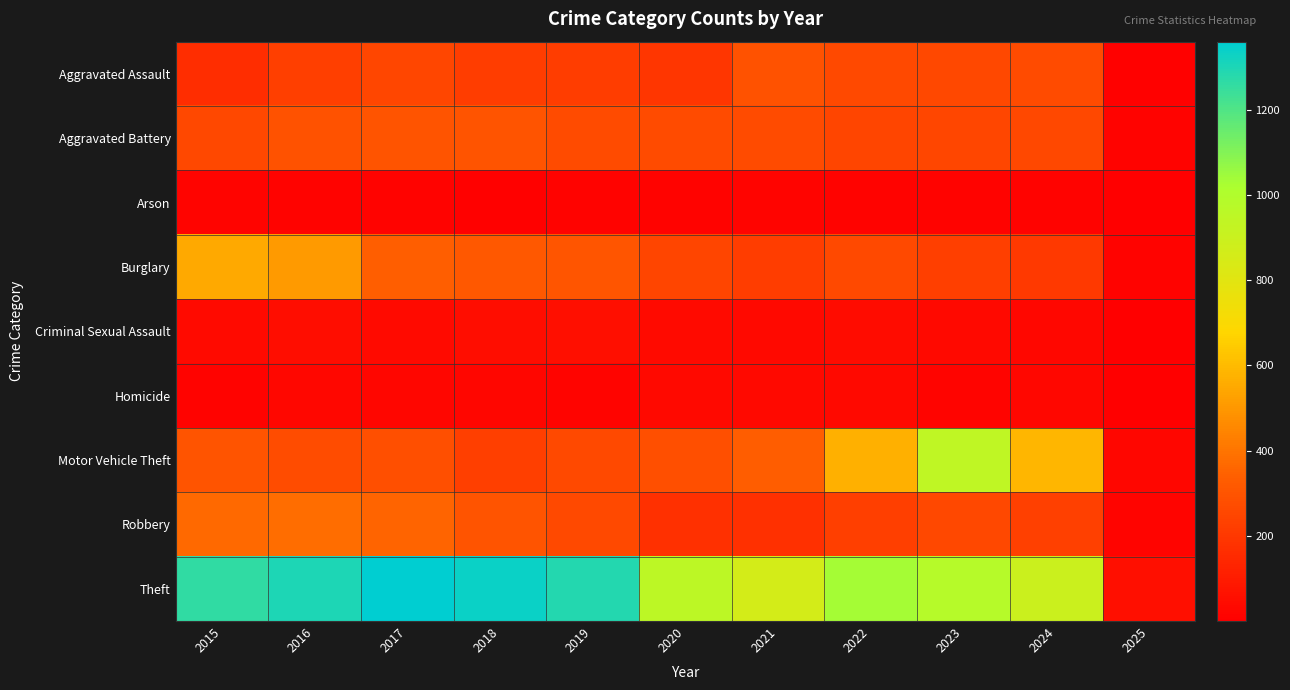

List the series in order of their peak value, lowest first.

Arson, Homicide, Criminal Sexual Assault, Aggravated Assault, Aggravated Battery, Robbery, Burglary, Motor Vehicle Theft, Theft